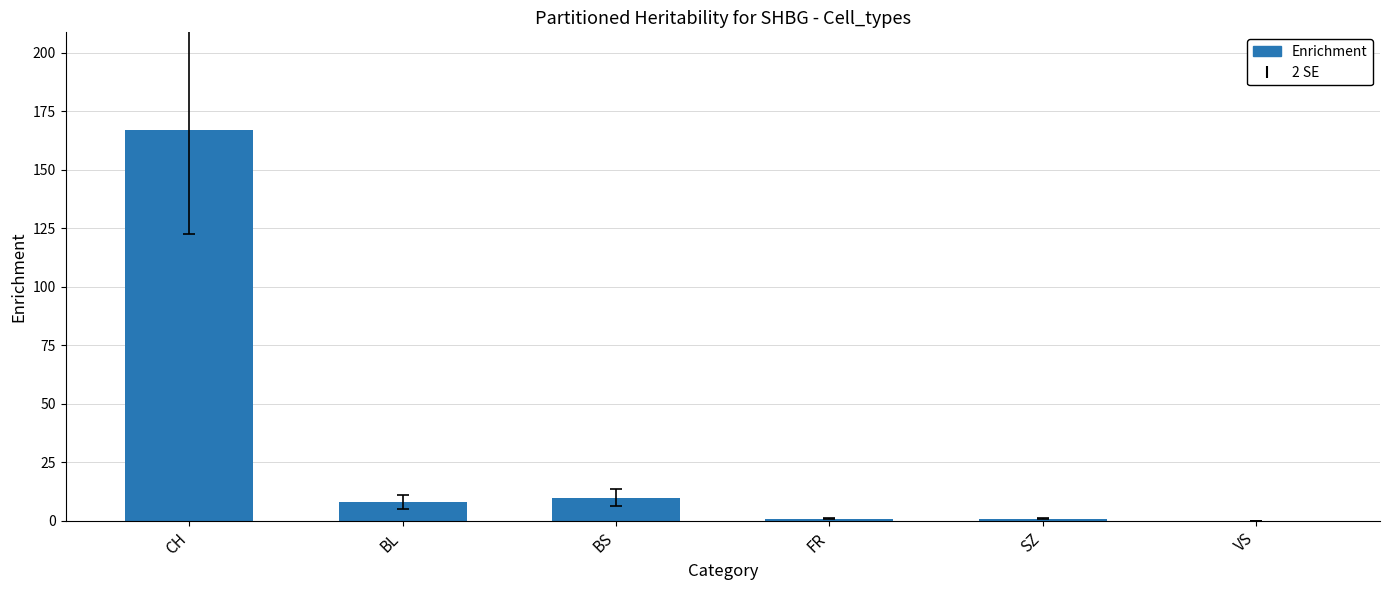

The value at BL is 8. True or false?

True